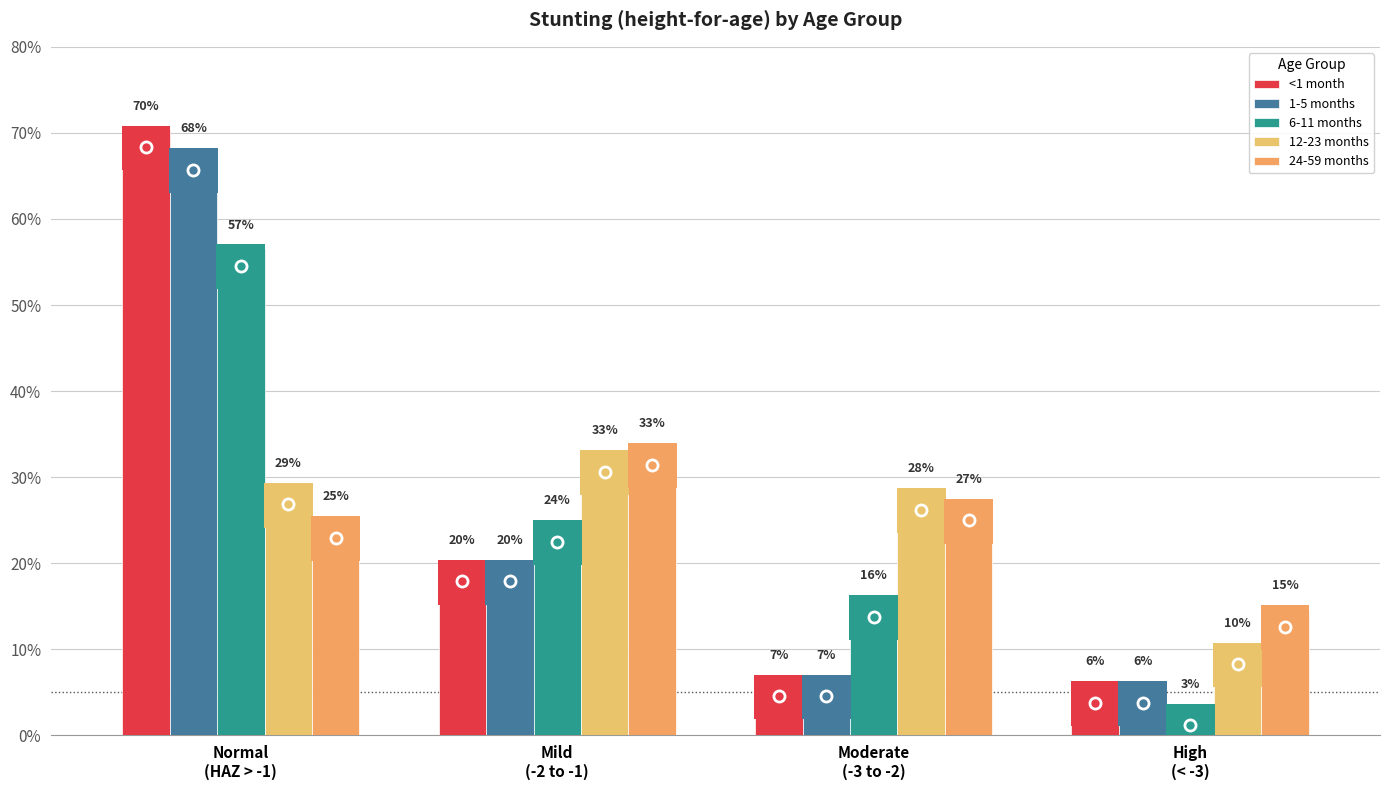

Are the bars horizontal?

No